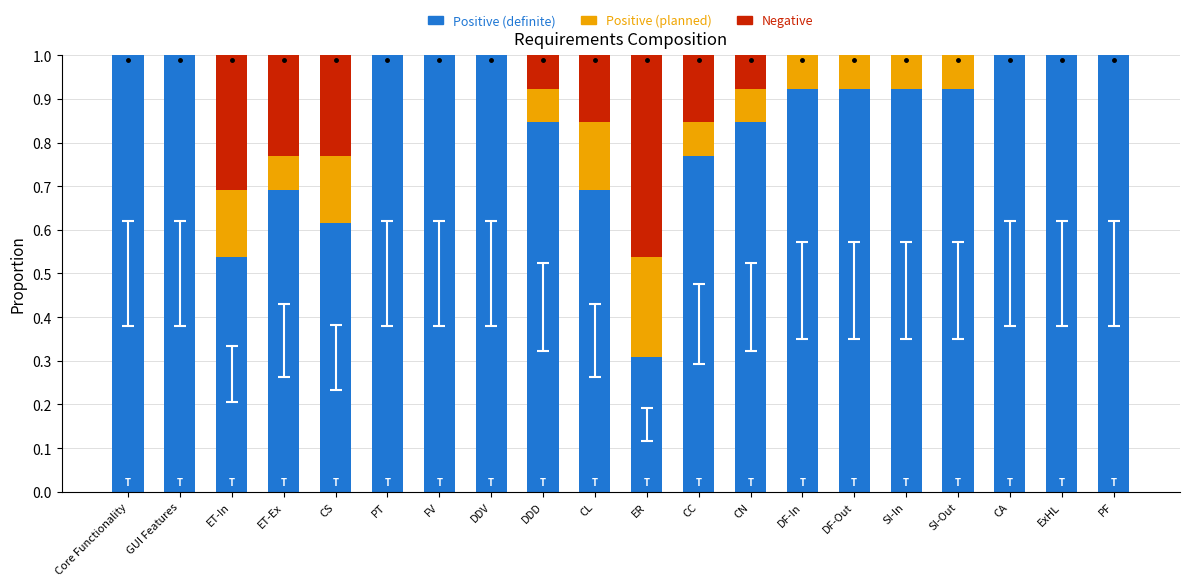

Read the Positive (definite) value at GUI Features.

1.0